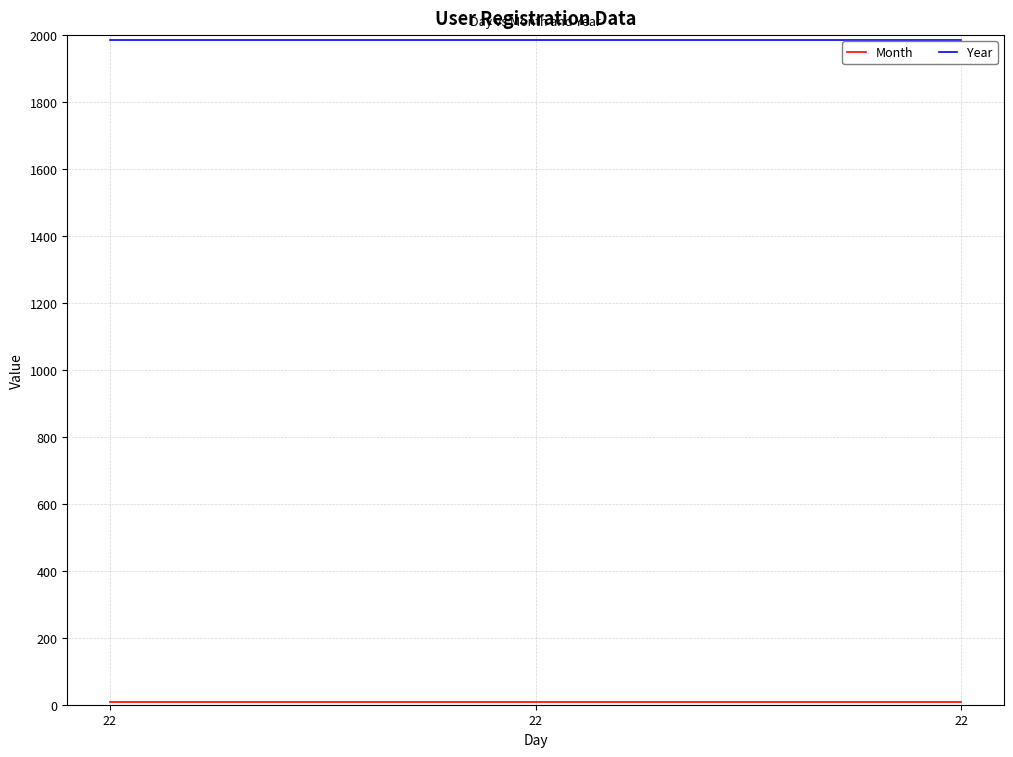

Count the number of categories in the chart.

3